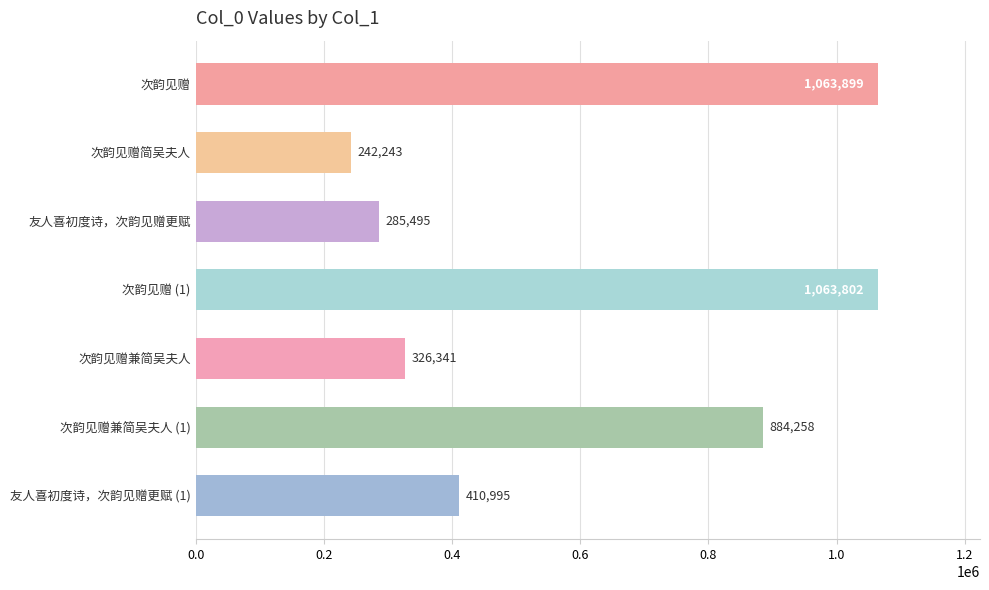

Where is the data nearest to the value 653071?

次韵见赠兼简吴夫人 (1)